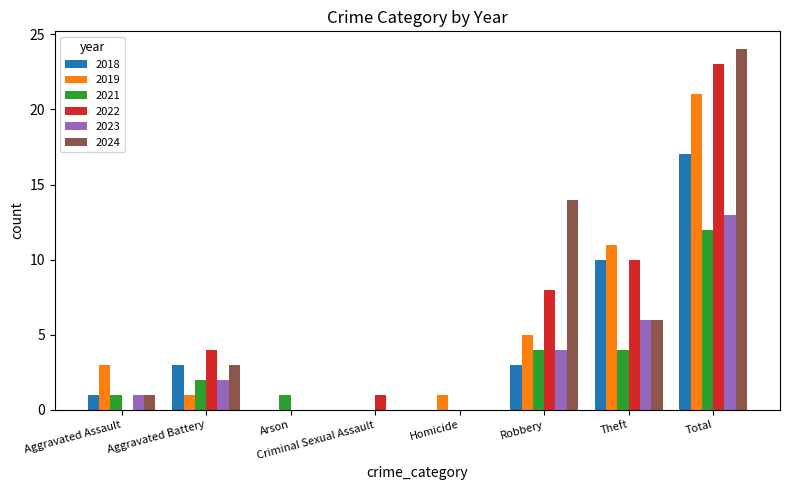

Read the 2024 value at Theft.

6